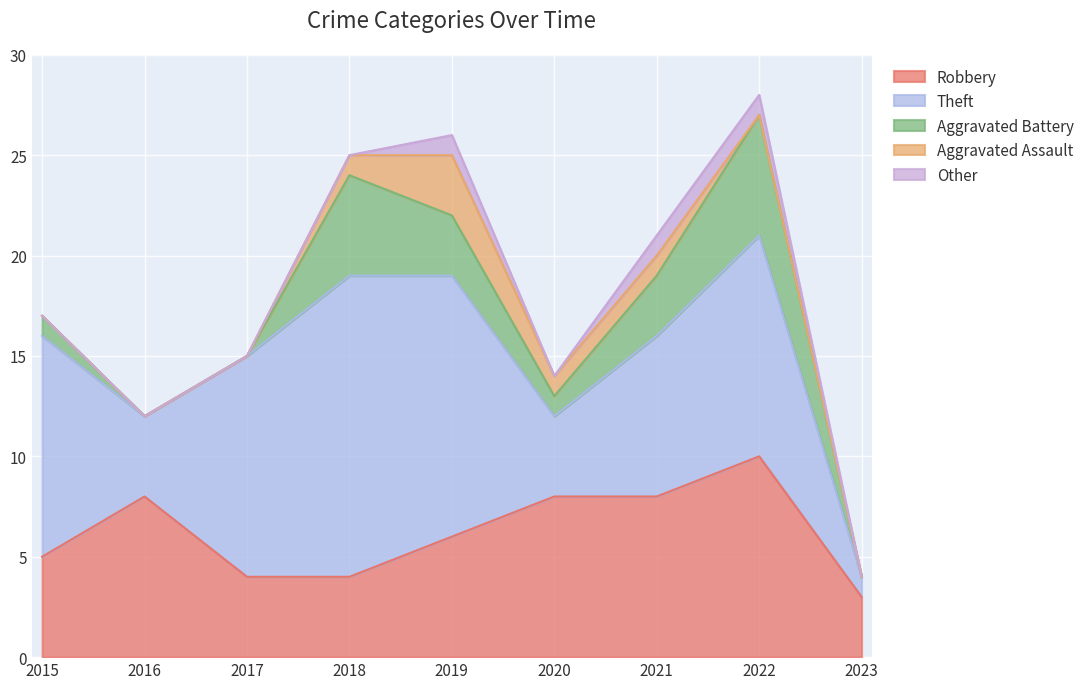

Reading left to right, list all the values displayed in this chart.

Robbery: 5	8	4	4	6	8	8	10	3
Theft: 11	4	11	15	13	4	8	11	1
Aggravated Battery: 1	0	0	5	3	1	3	6	0
Aggravated Assault: 0	0	0	1	3	1	1	0	0
Other: 0	0	0	0	1	0	1	1	0